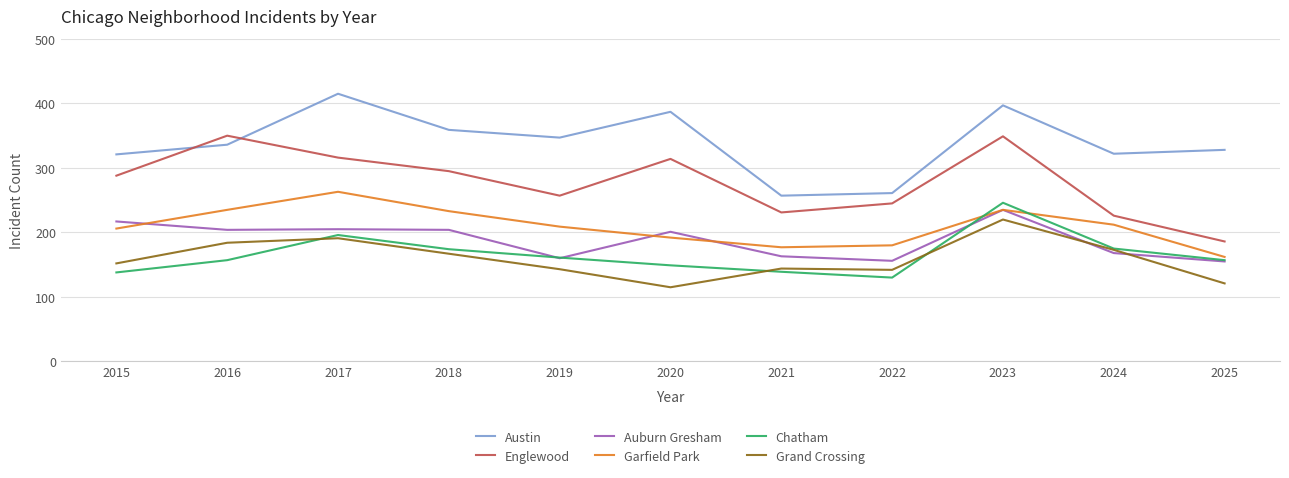

In Auburn Gresham, how many points are higher than both neighbors (excluding endpoints)?

3